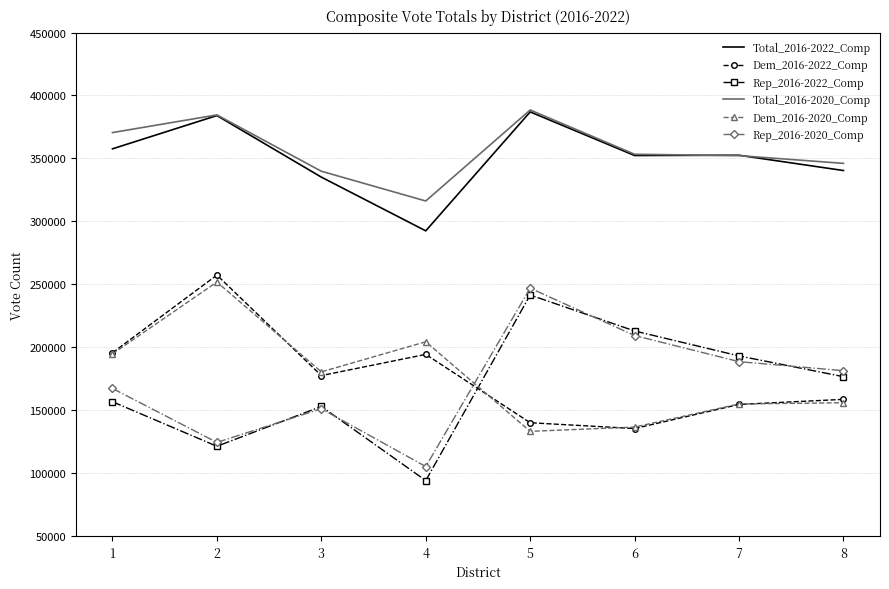

The Dem_2016-2020_Comp series shows 194789 at 1. True or false?

True